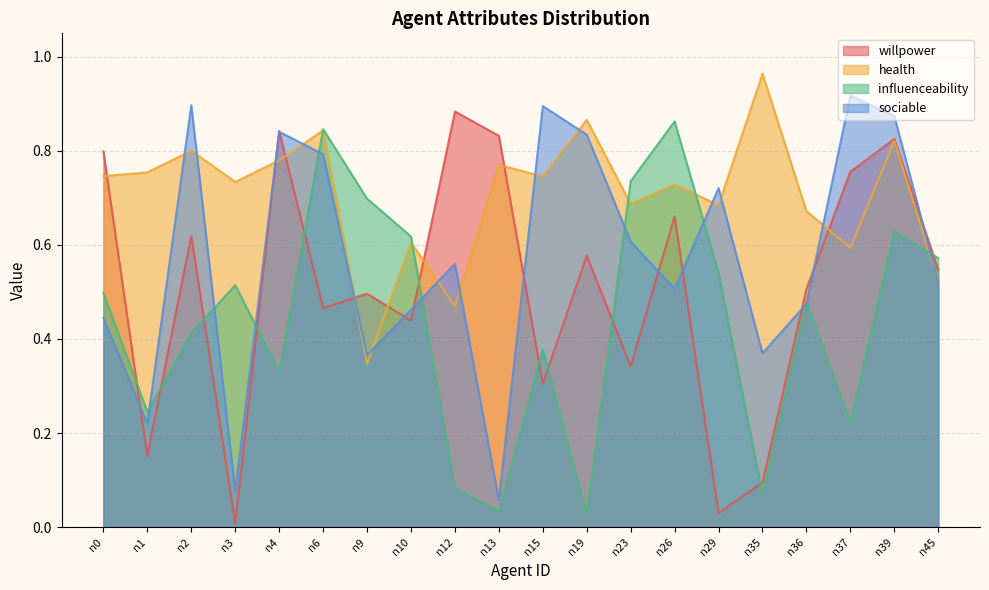

True or false: influenceability and health intersect in this chart.

True